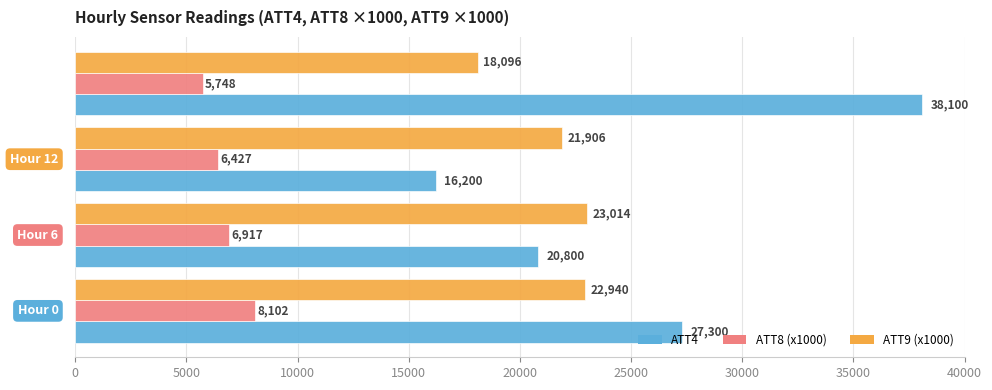

Rank the series by their maximum value, from highest to lowest.

ATT4, ATT9 (x1000), ATT8 (x1000)